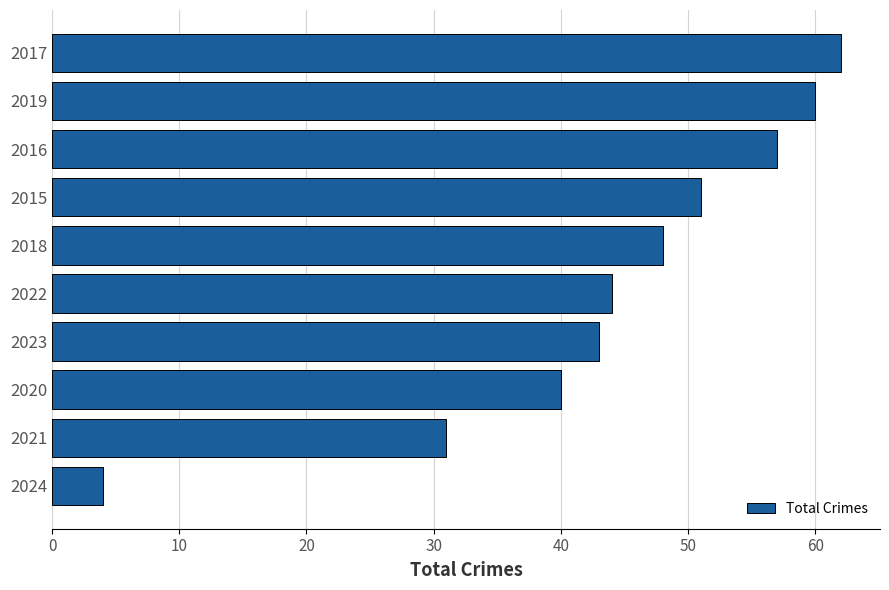

At which category does the chart reach its peak across all series?

2017